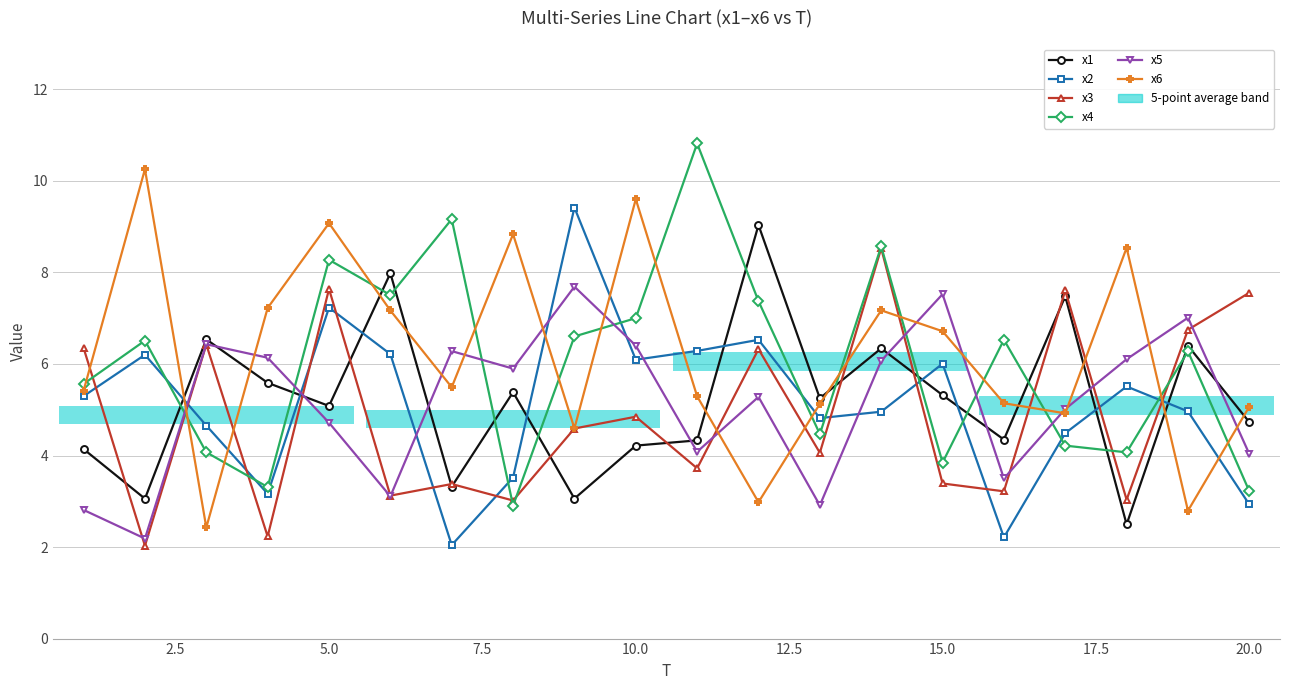

What is the maximum value shown in the chart?

10.8